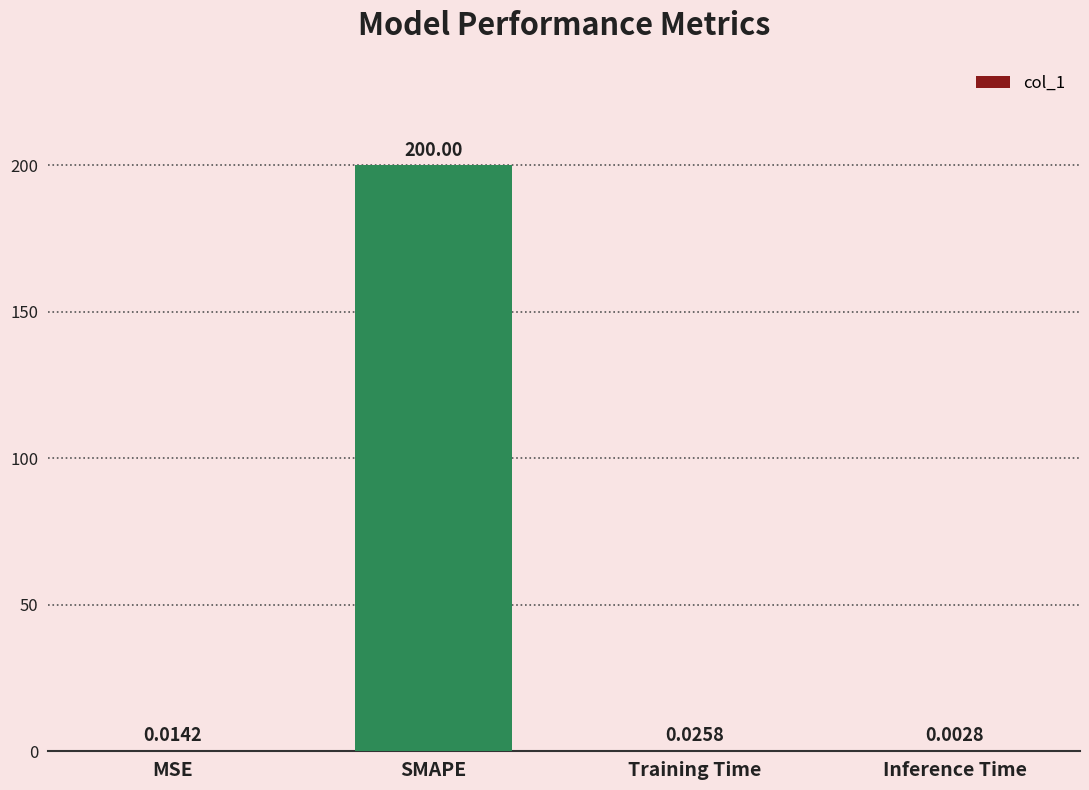

What is the sum of all values?

200.0